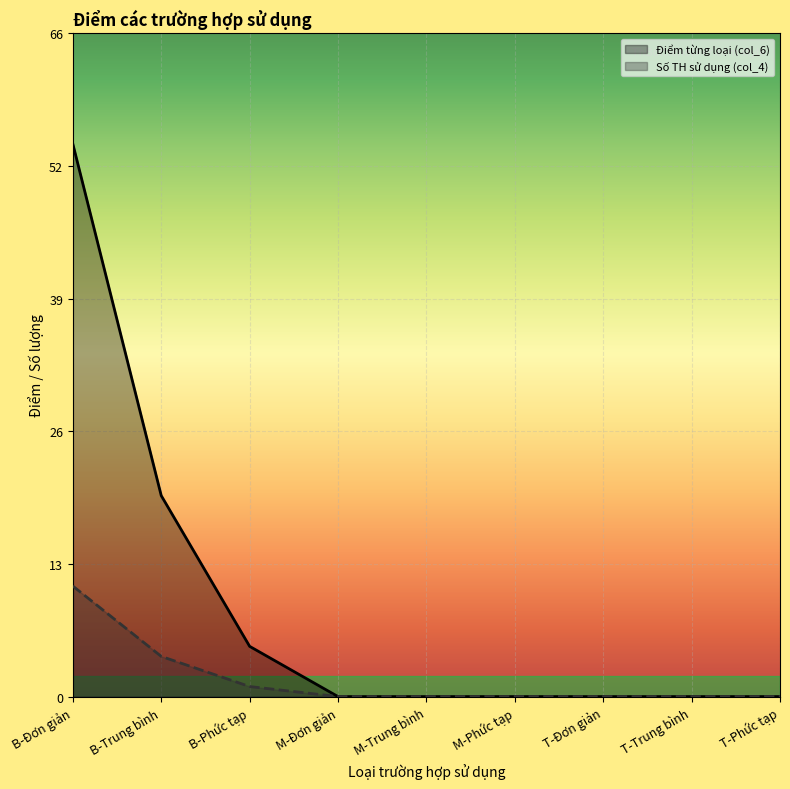

What are all the series names shown in the legend?

Điểm từng loại (col_6), Số TH sử dụng (col_4)